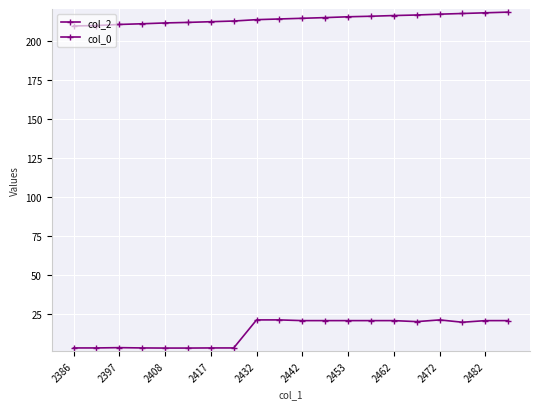

How many lines are shown in the chart?

2